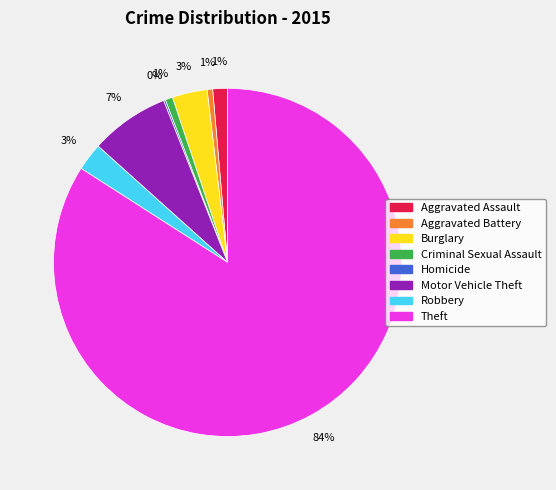

What is the largest slice in the pie chart?

Theft